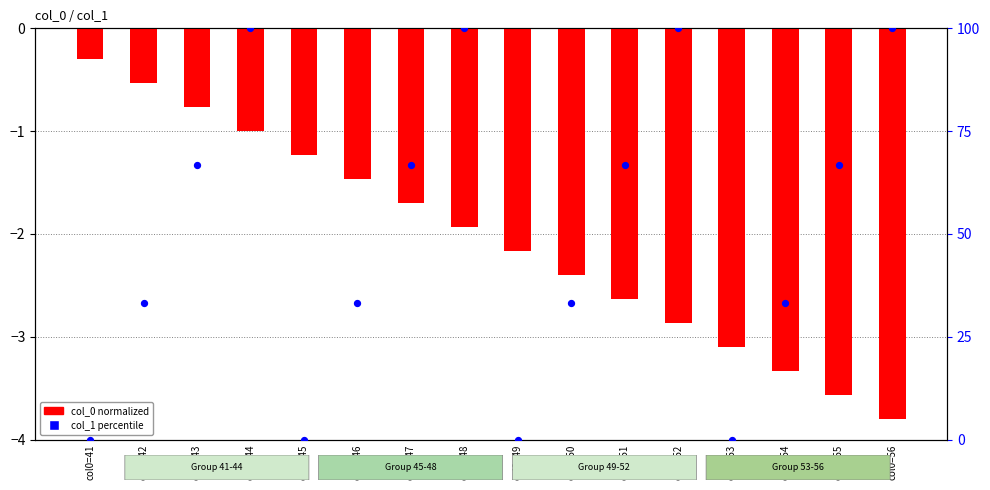

Which series reaches the maximum Y coordinate?

col_1 percentile